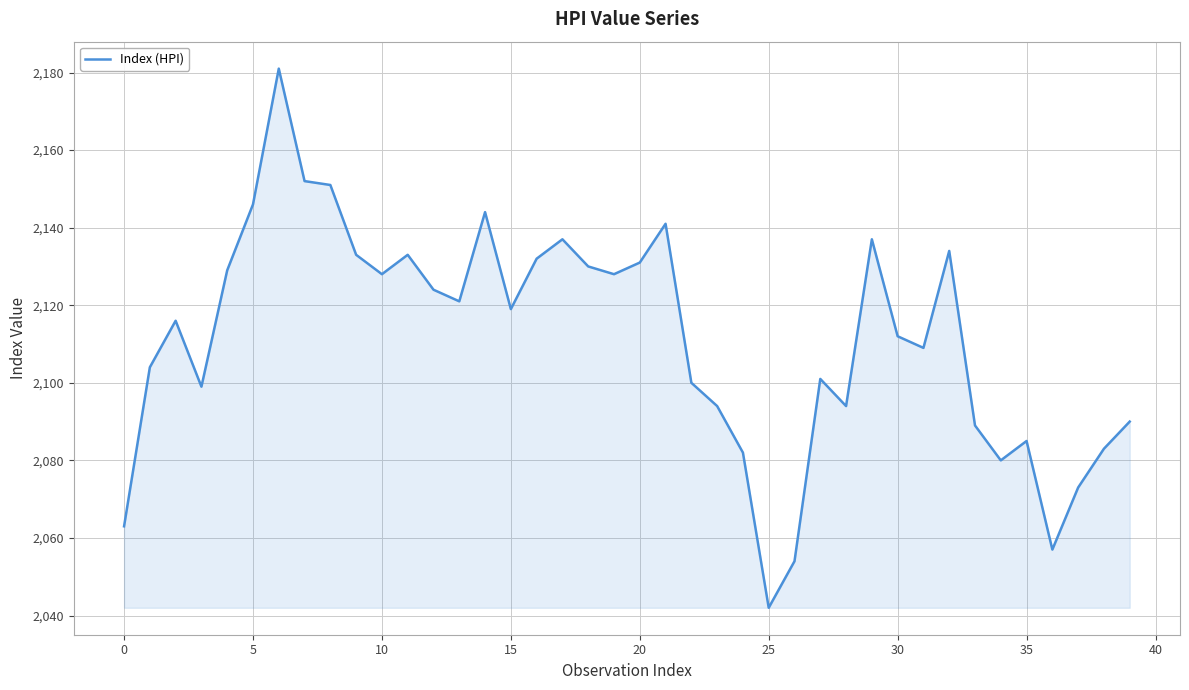

What is the smallest value displayed?

2042